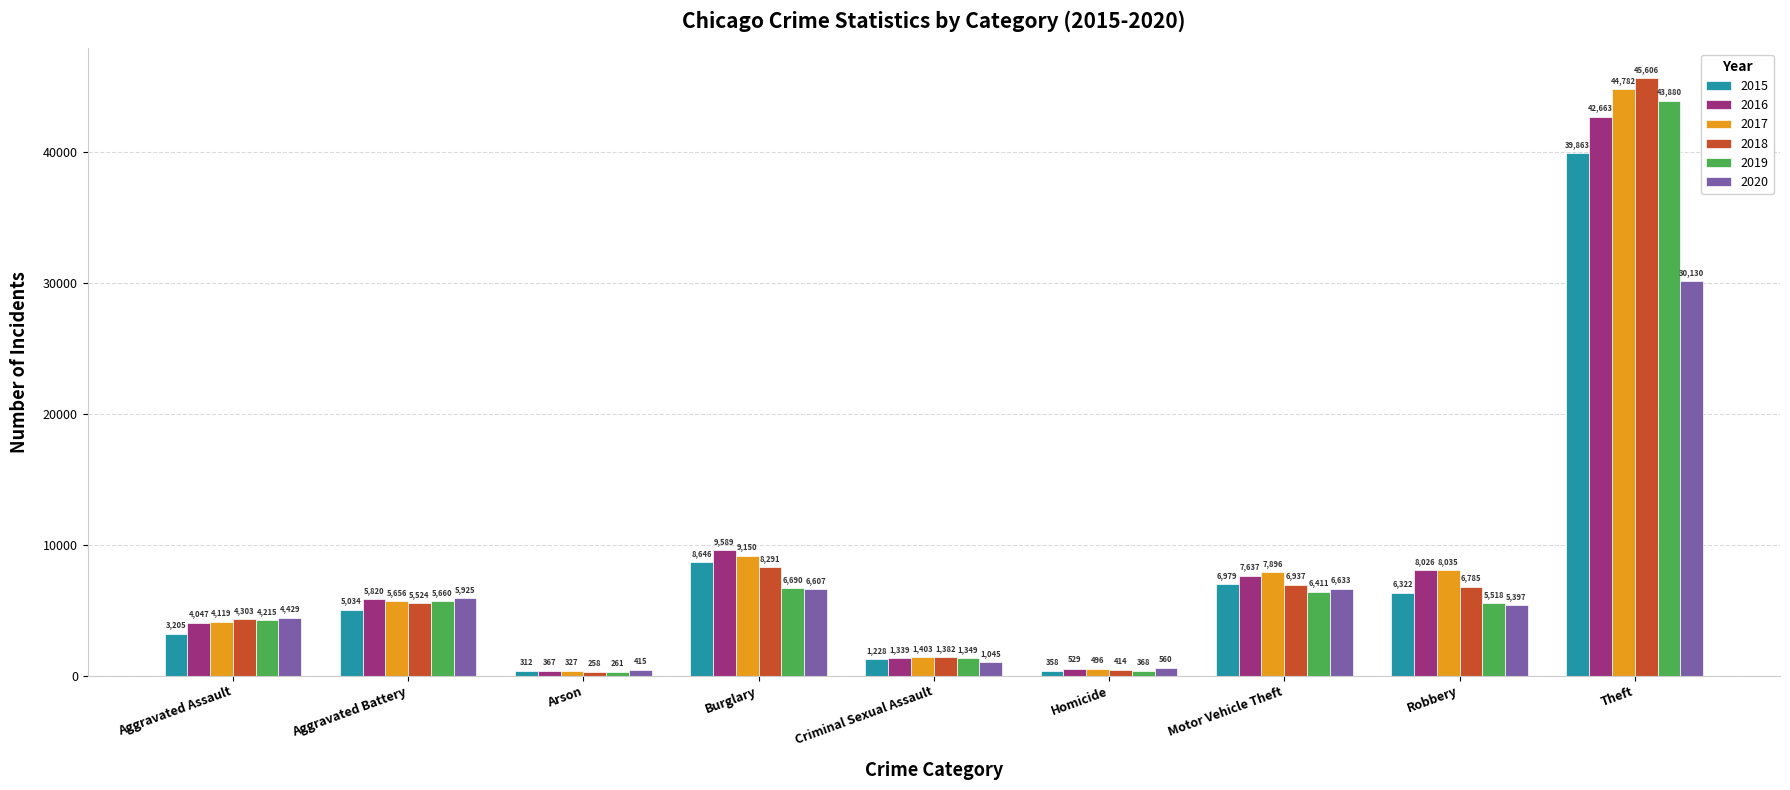

What is the value of the 2015 bar at the 9th from the left?

39863